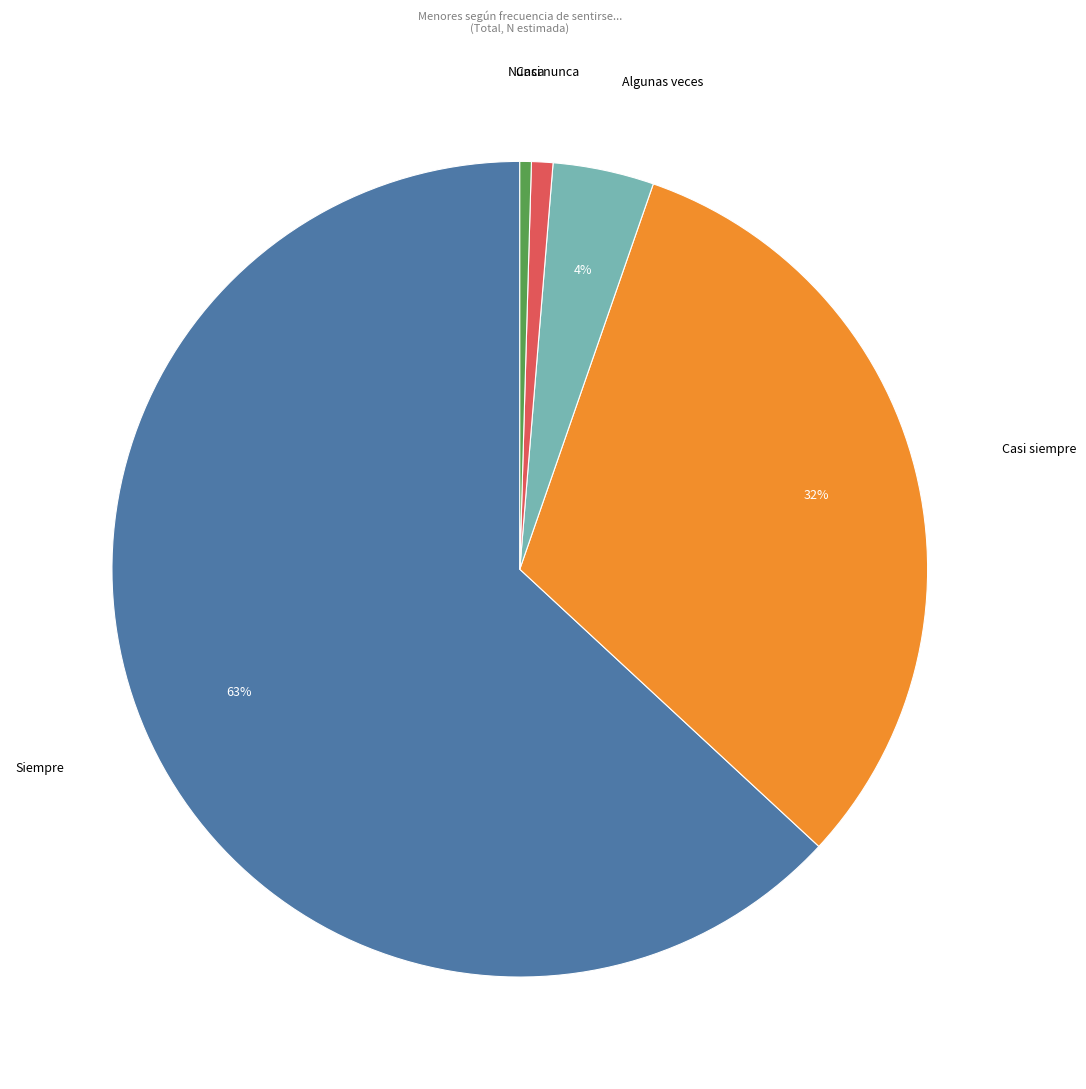

What percentage is the Casi siempre slice, to the nearest percent?

32%